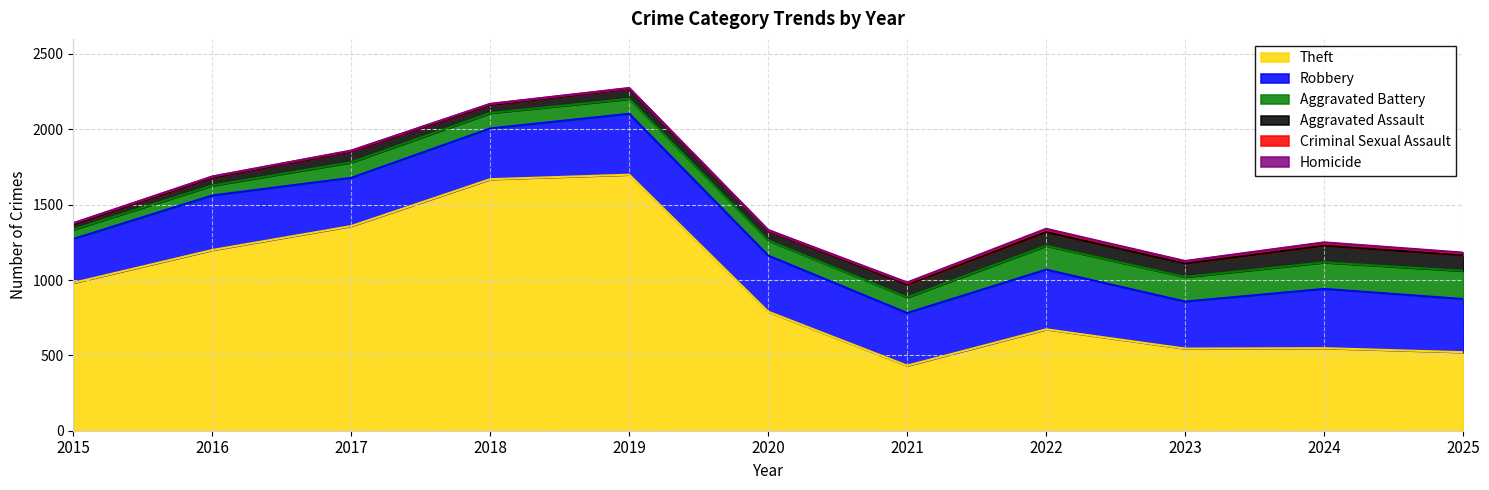

Read the Homicide value at 2017.

1